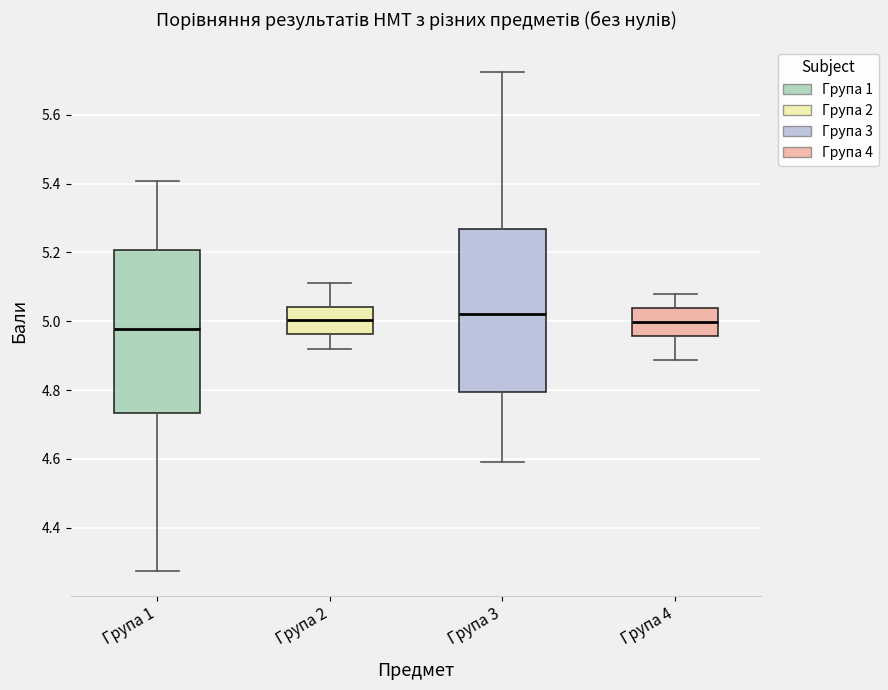

Reading left to right, transcribe this box plot: for each box, give where its median line is, the range the box spans, and where its two whiskers end, as read against the y-axis. The values are not printed on the chart, so give them approximately, as read against the axis.

Група 1: median 4.98, box 4.74 to 5.20, whiskers 4.28 to 5.40
Група 2: median 5.00, box 4.96 to 5.04, whiskers 4.92 to 5.12
Група 3: median 5.02, box 4.80 to 5.26, whiskers 4.60 to 5.72
Група 4: median 5.00, box 4.96 to 5.04, whiskers 4.88 to 5.08